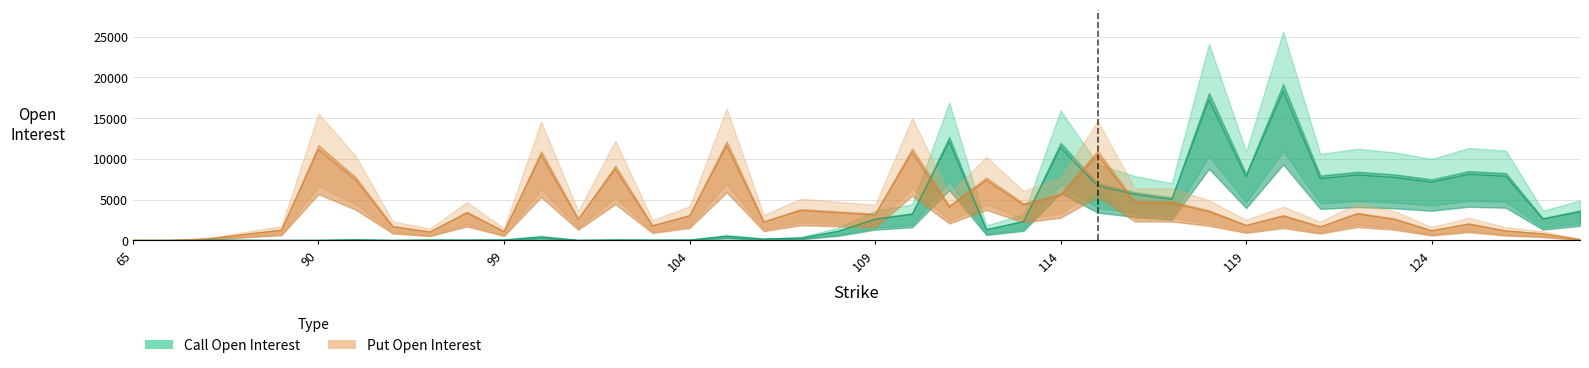

What value does the put_open_interest series have at 80, to the nearest 10?

720